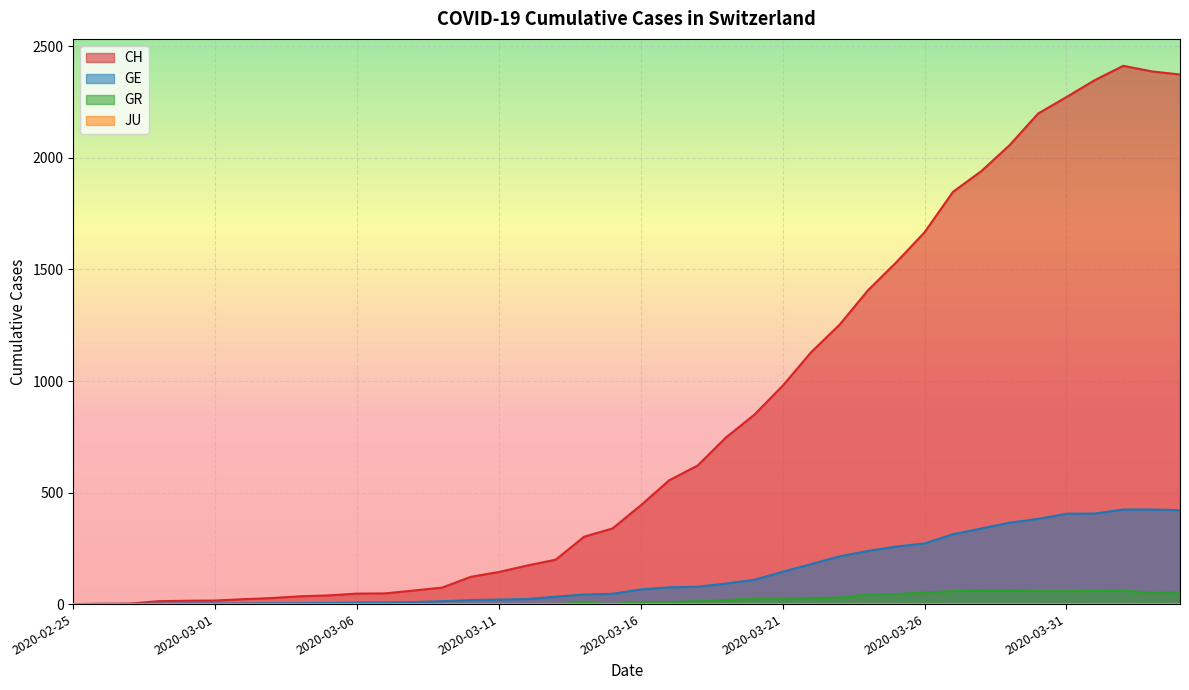

What is the sum of the GR values at 2020-02-25 and 2020-03-20?

24